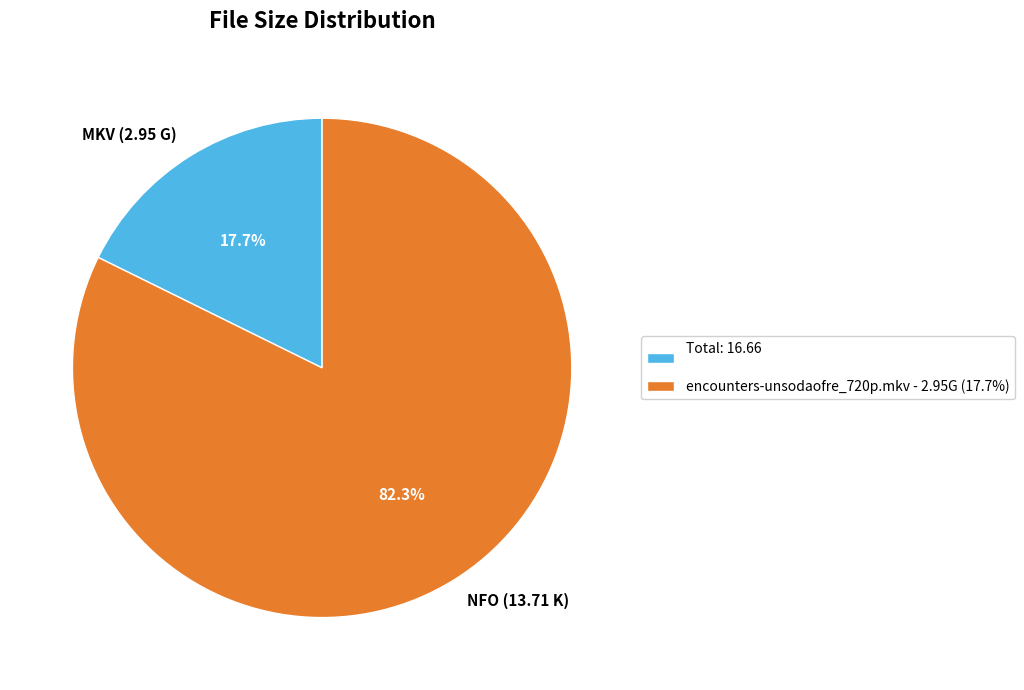

How many segments does this pie chart have?

2